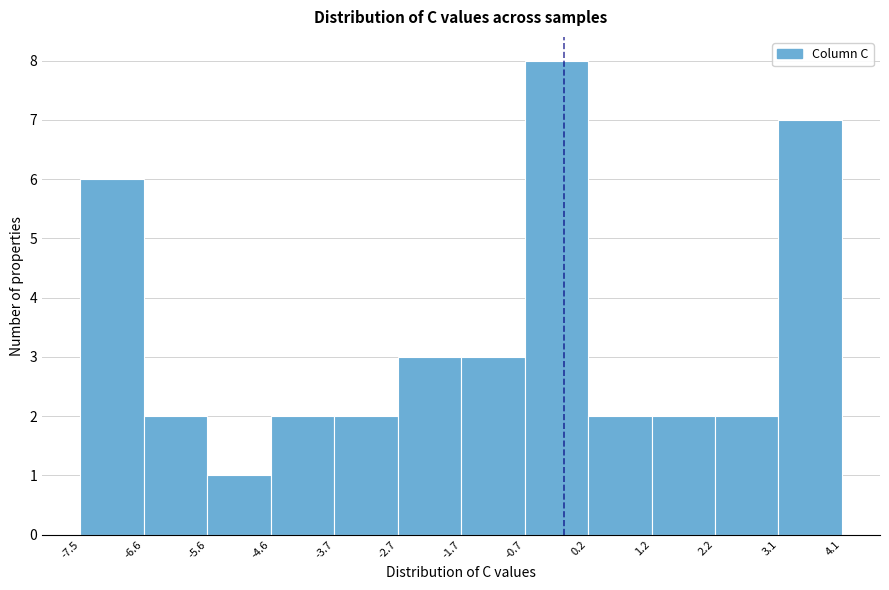

Reading left to right, list every bar in this chart as the range it spans on the x-axis followed by its height. The values are not printed on the chart, so give them approximately, as read against the axis.

-7.5 to -6.6: 6
-6.6 to -5.6: 2
-5.6 to -4.6: 1
-4.6 to -3.7: 2
-3.7 to -2.7: 2
-2.7 to -1.7: 3
-1.7 to -0.7: 3
-0.7 to 0.2: 8
0.2 to 1.2: 2
1.2 to 2.2: 2
2.2 to 3.1: 2
3.1 to 4.1: 7